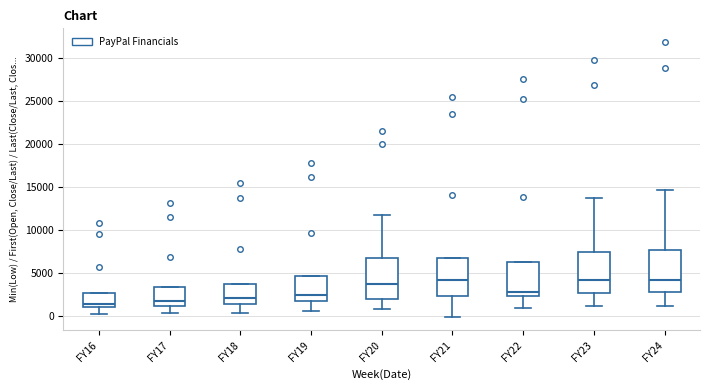

Reading left to right, read every box against the y-axis: the position of its median line, the range the box covers, and the ends of its whiskers. The values are not printed on the chart, so give them approximately, as read against the axis.

FY16: median 1500, box 1000 to 2500, whiskers 0 to 2500
FY17: median 2000, box 1000 to 3500, whiskers 500 to 3500
FY18: median 2000, box 1500 to 3500, whiskers 500 to 3500
FY19: median 2500, box 1500 to 4500, whiskers 500 to 4500
FY20: median 3500, box 2000 to 6500, whiskers 1000 to 12000
FY21: median 4000, box 2500 to 6500, whiskers 0 to 6500
FY22: median 3000, box 2500 to 6500, whiskers 1000 to 6500
FY23: median 4000, box 2500 to 7500, whiskers 1000 to 13500
FY24: median 4000, box 3000 to 7500, whiskers 1000 to 14500